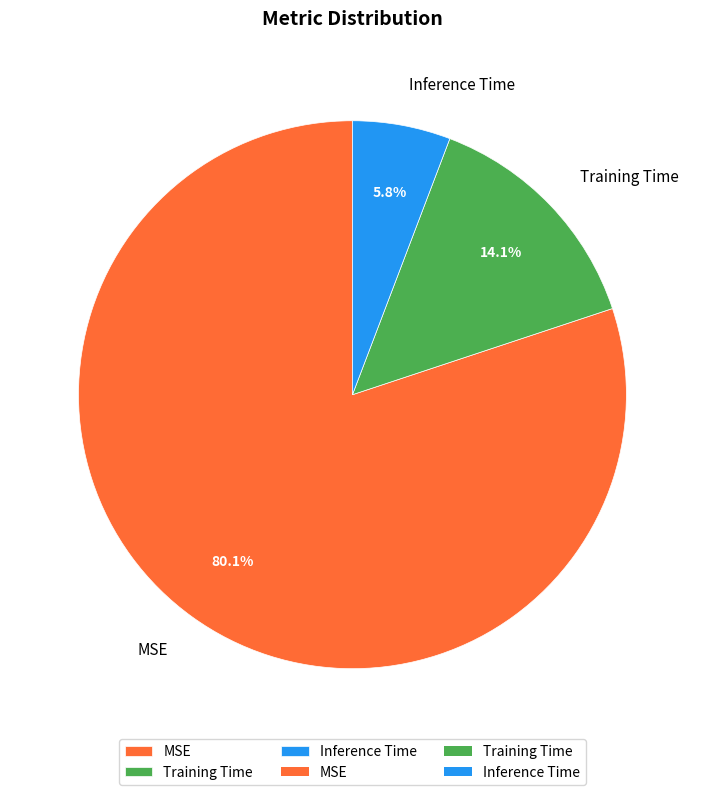

Count the number of slices in the pie.

3